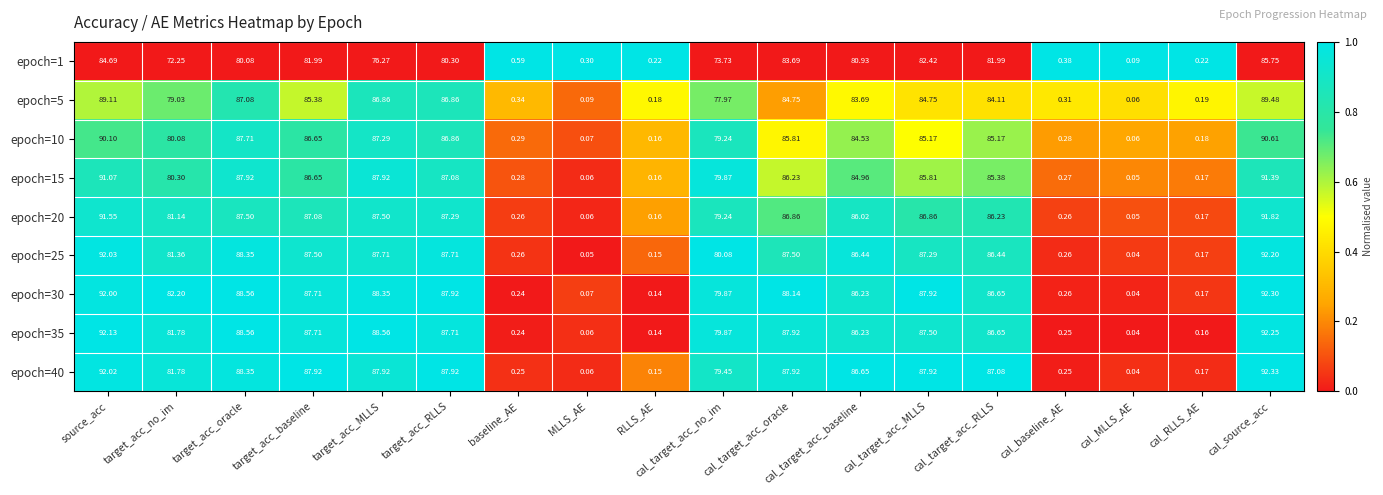

At which category is the sum across all series the highest?

cal_source_acc